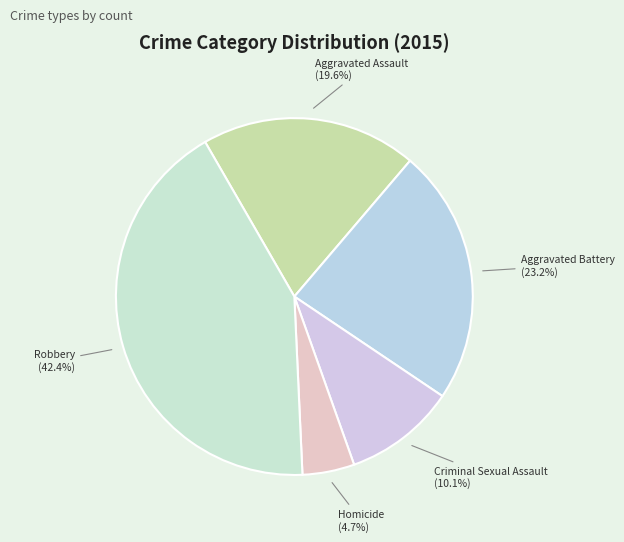

Rank the categories by value from highest to lowest.

Robbery, Aggravated Battery, Aggravated Assault, Criminal Sexual Assault, Homicide